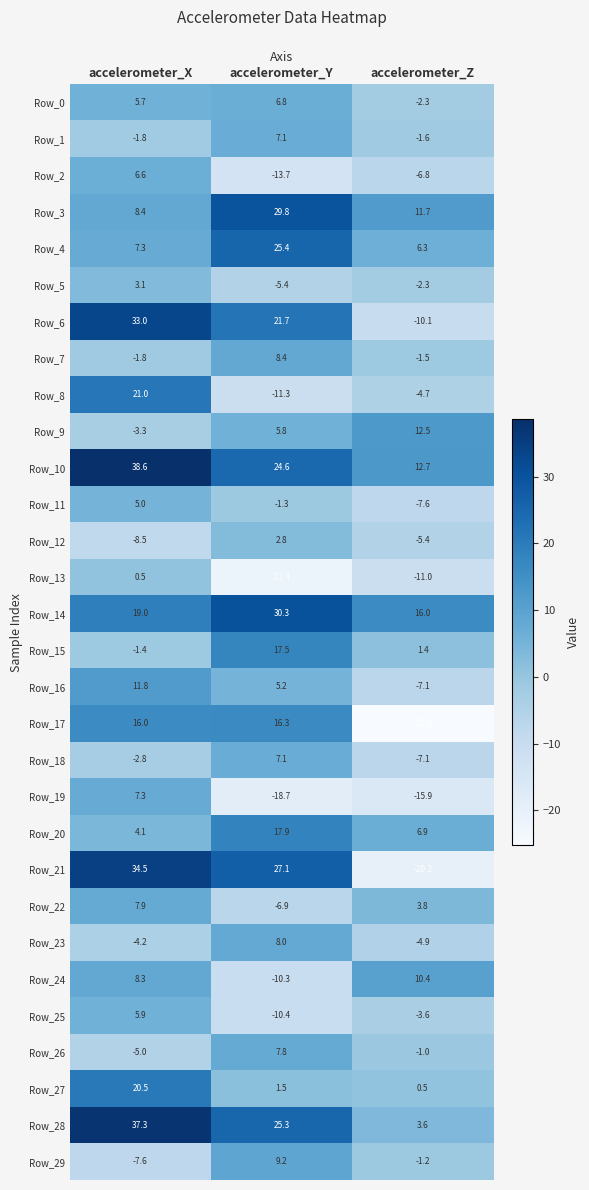

Which series has the largest total across all categories?

Row_10